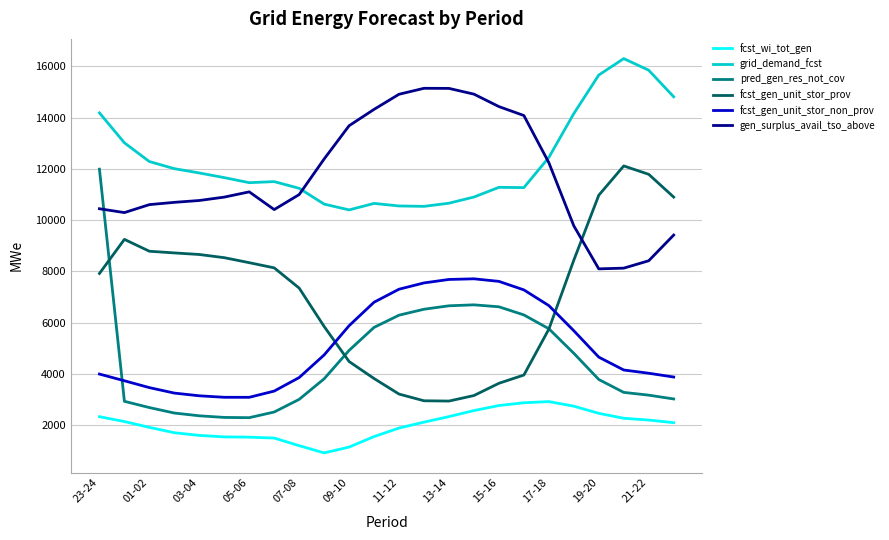

True or false: fcst_gen_unit_stor_prov and grid_demand_fcst intersect in this chart.

False